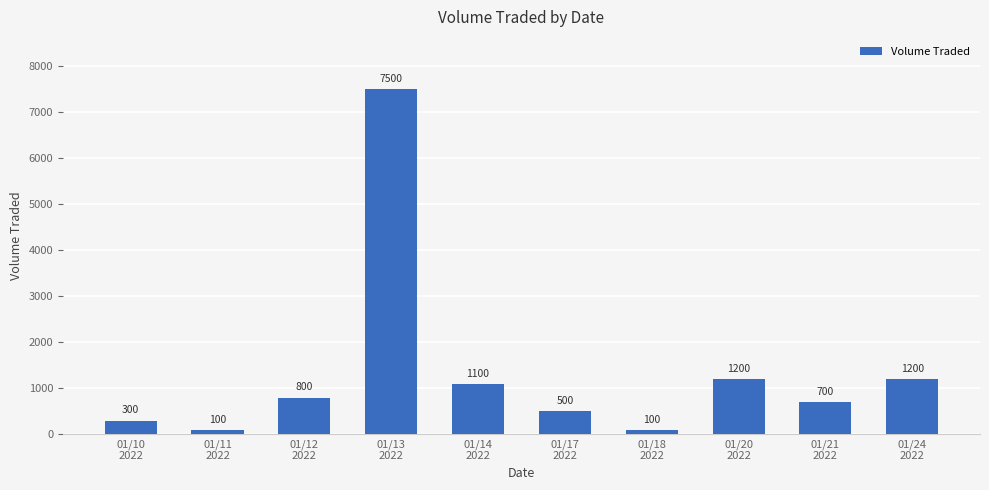

What position from the left is 01/20
2022?

8